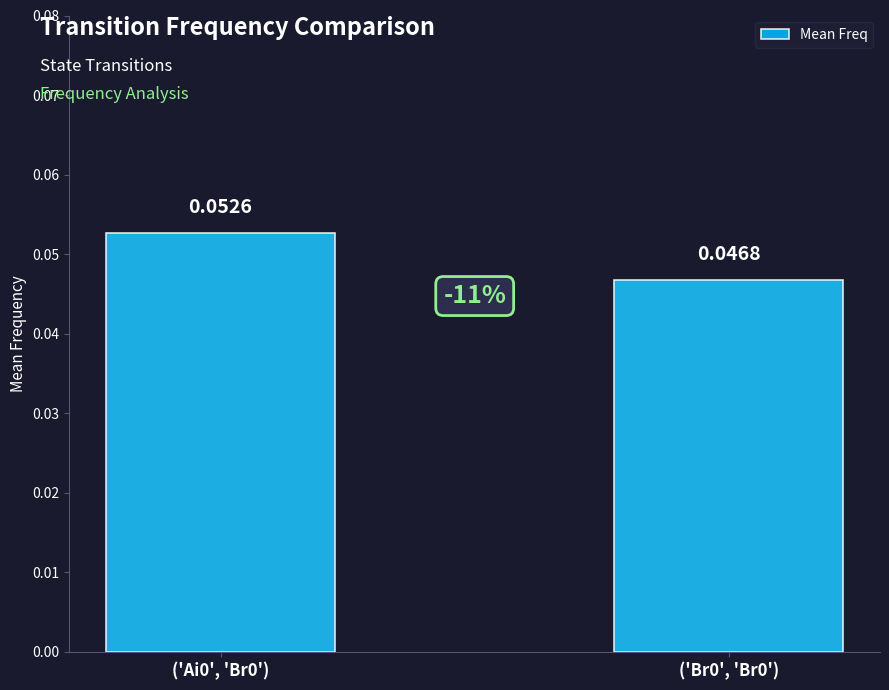

Between ('Ai0', 'Br0') and ('Br0', 'Br0'), which is larger?

('Ai0', 'Br0')